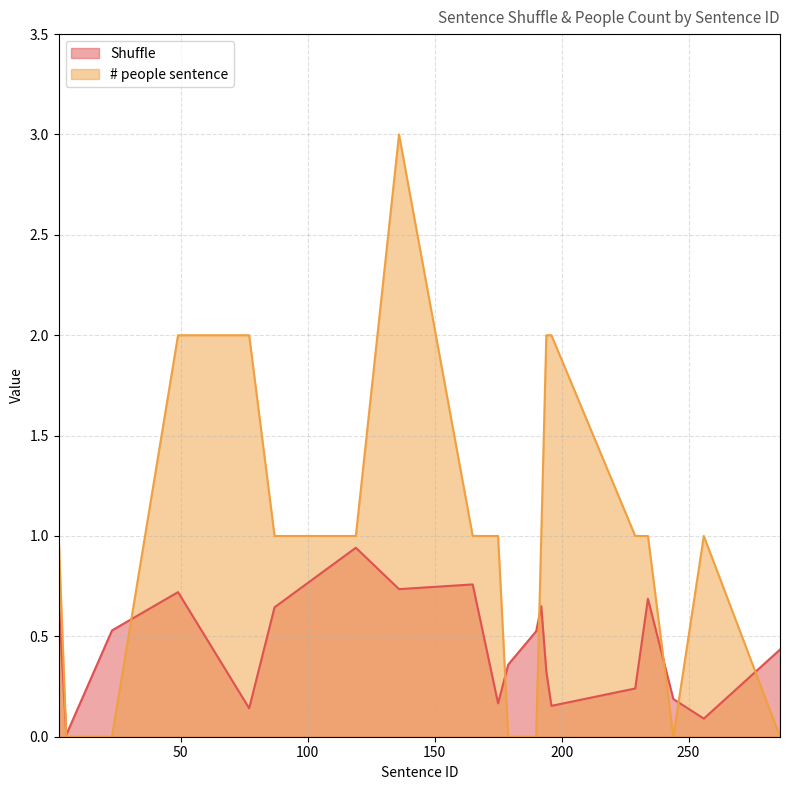

How many lines are shown in the chart?

2